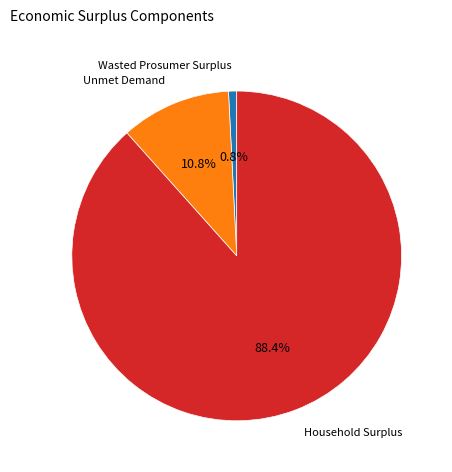

Which category has the smallest portion of the pie?

Wasted Prosumer Surplus